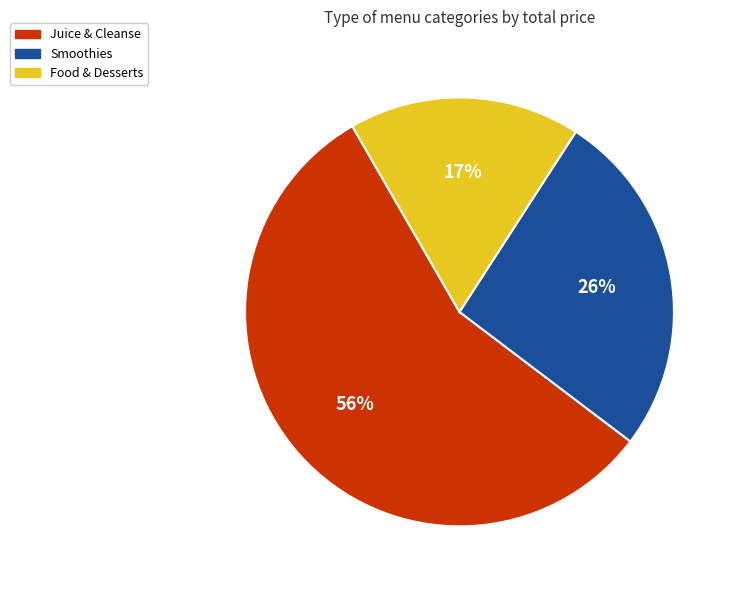

Is there any slice that represents more than half of the pie?

Yes